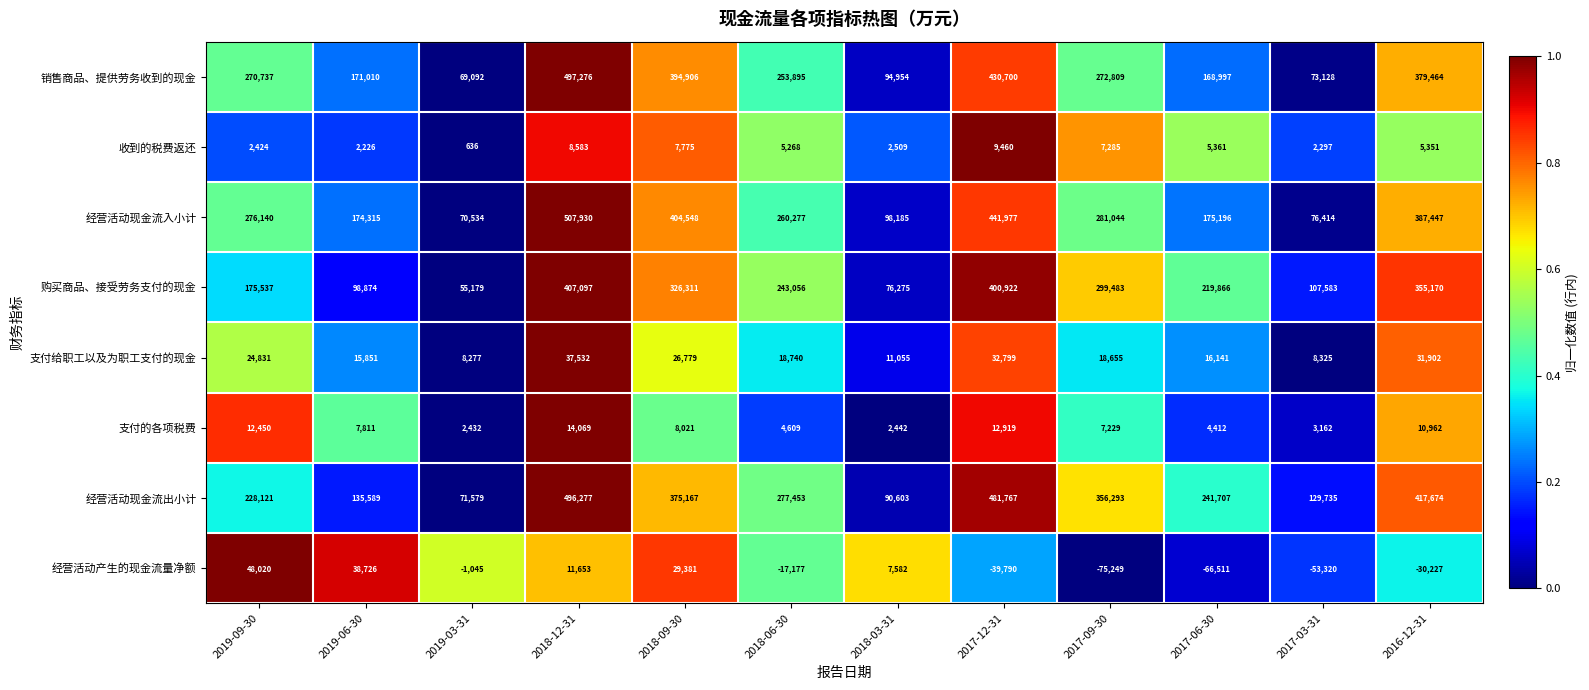

What is the spread (max minus min) of values at 2019-09-30?

273716